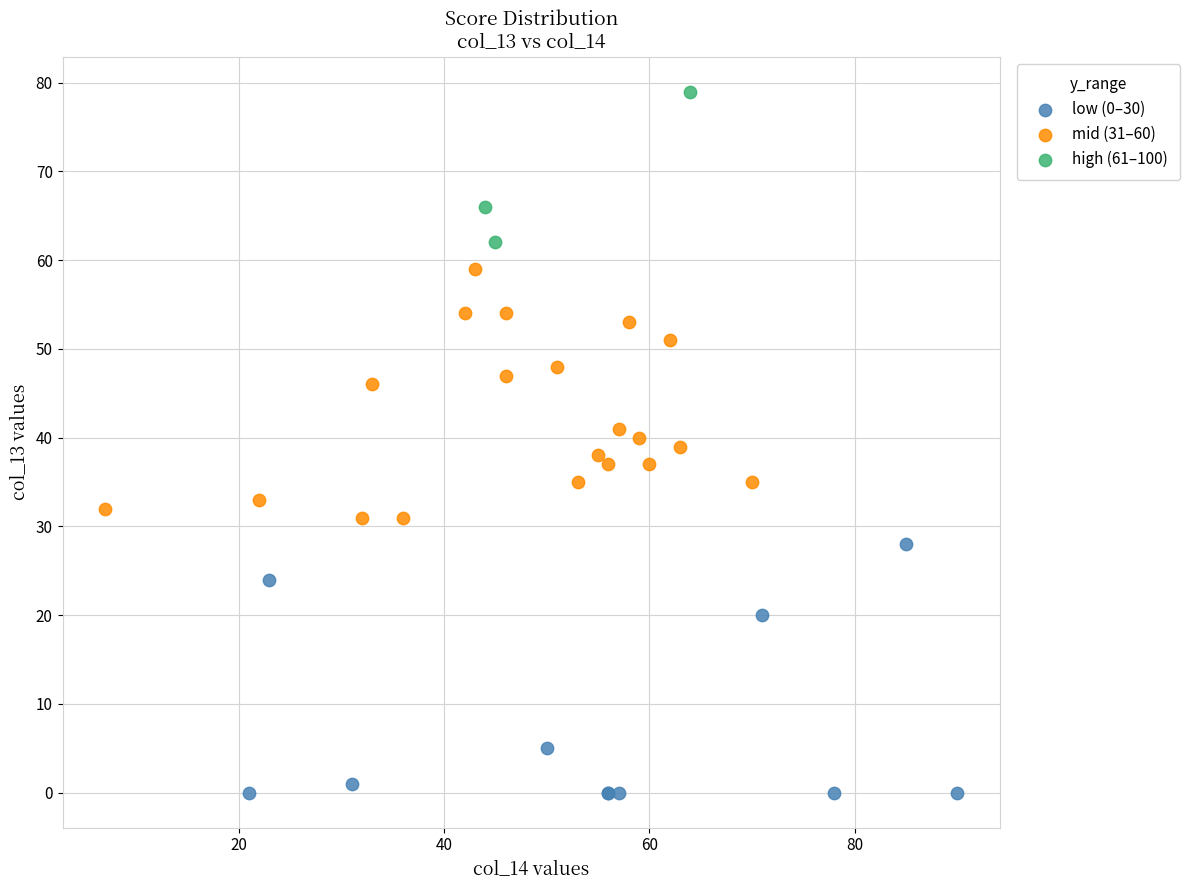

Which series reaches the maximum Y coordinate?

high (61–100)